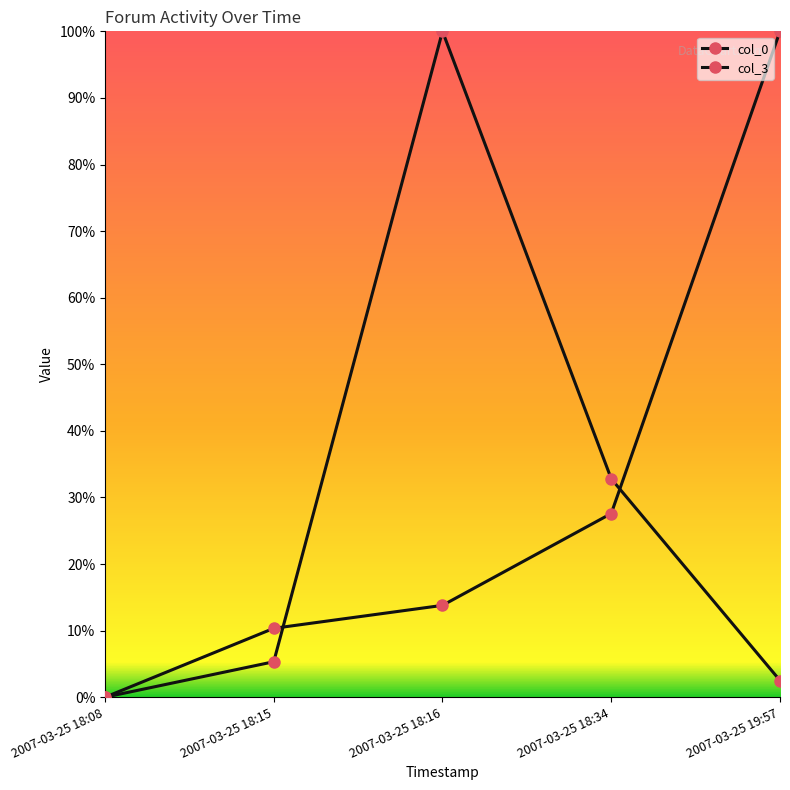

In col_3, how many points are higher than both neighbors (excluding endpoints)?

1